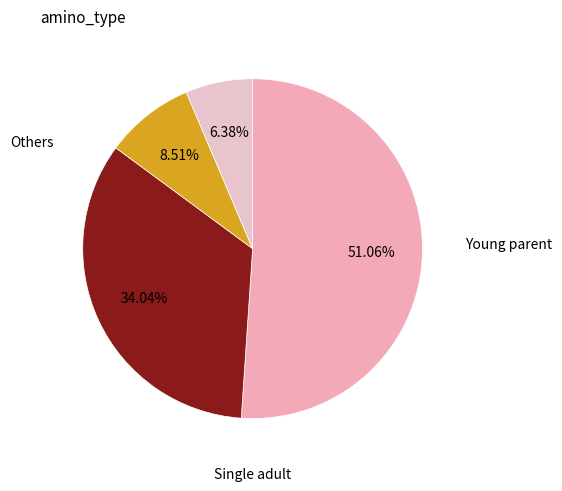

To the nearest percent, what is the average slice percentage?

25%